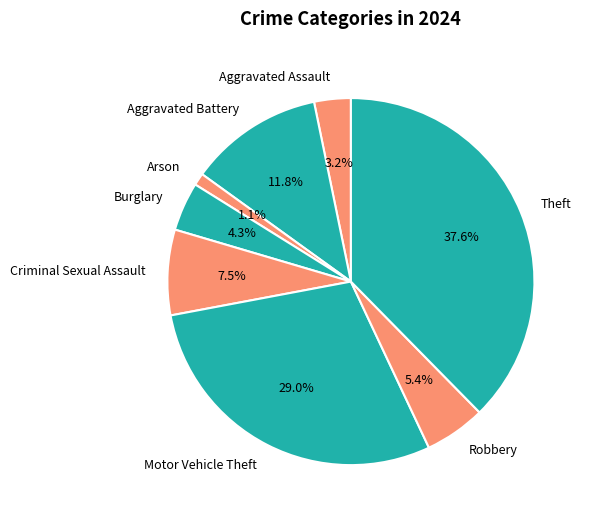

Rank the categories by value from highest to lowest.

Theft, Motor Vehicle Theft, Aggravated Battery, Criminal Sexual Assault, Robbery, Burglary, Aggravated Assault, Arson